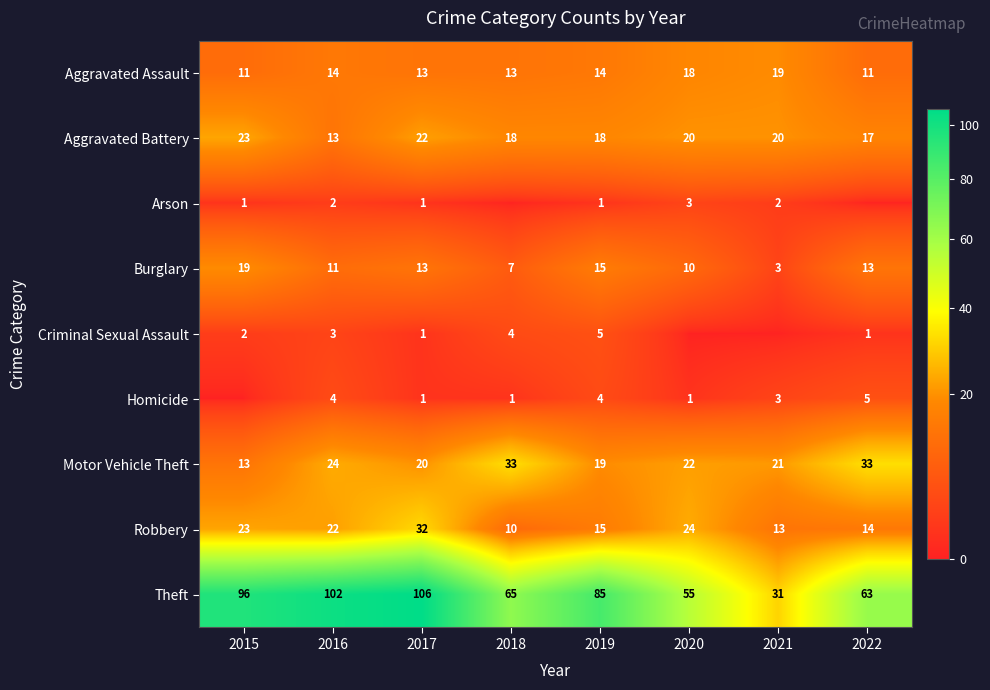

At 2019, list the series in order from smallest to largest.

Arson, Homicide, Criminal Sexual Assault, Aggravated Assault, Burglary, Robbery, Aggravated Battery, Motor Vehicle Theft, Theft